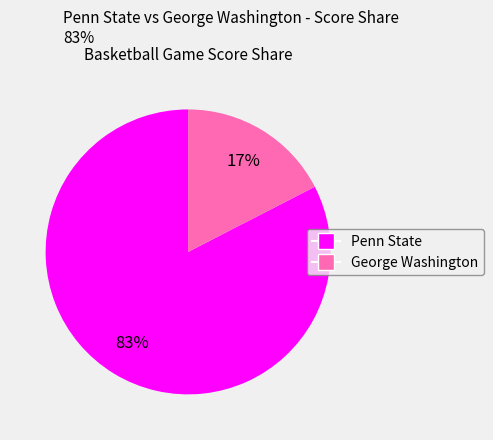

Which category has the biggest portion of the pie?

Penn State